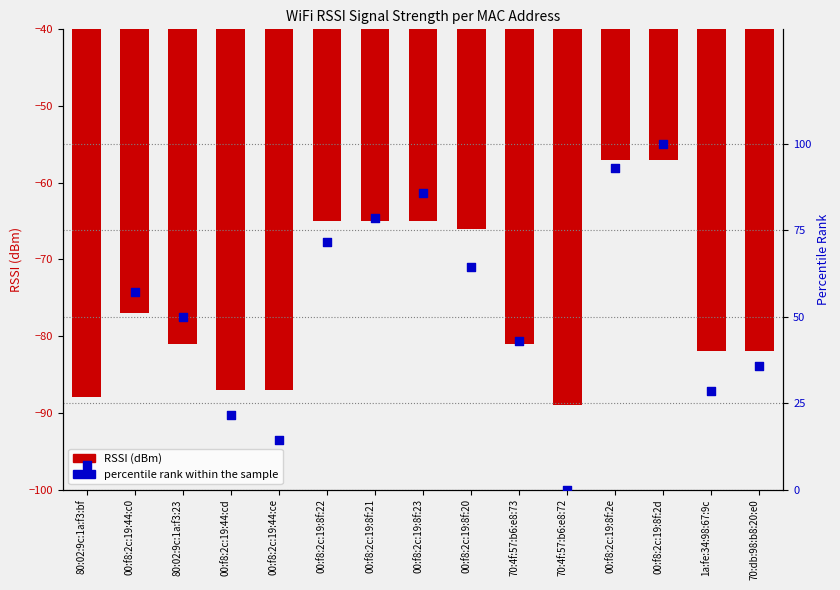

At how many categories does at least one series exceed -44?

15